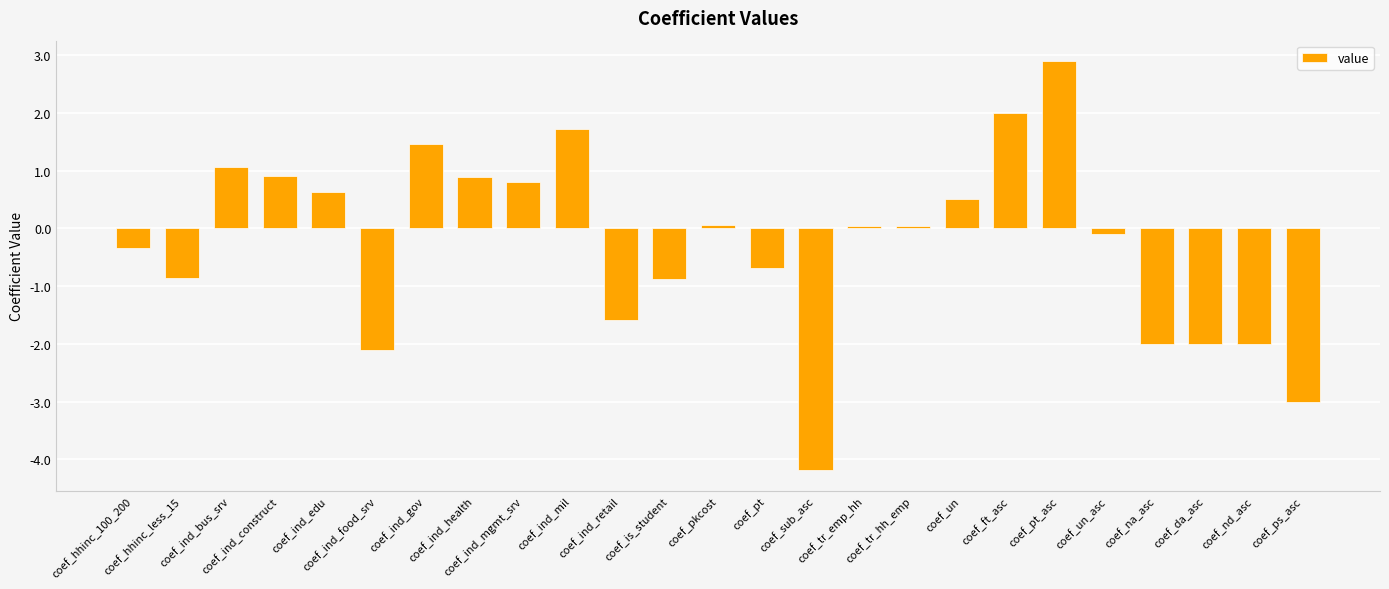

How many values exceed 0?

13